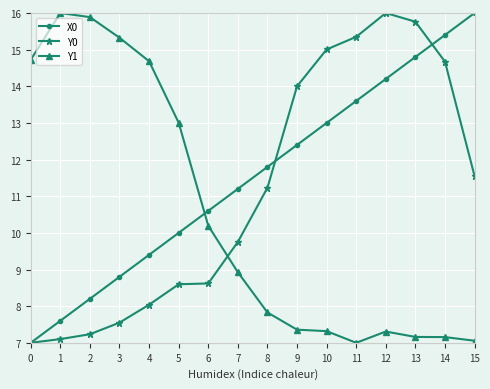

At how many categories does at least one series exceed 10?

16